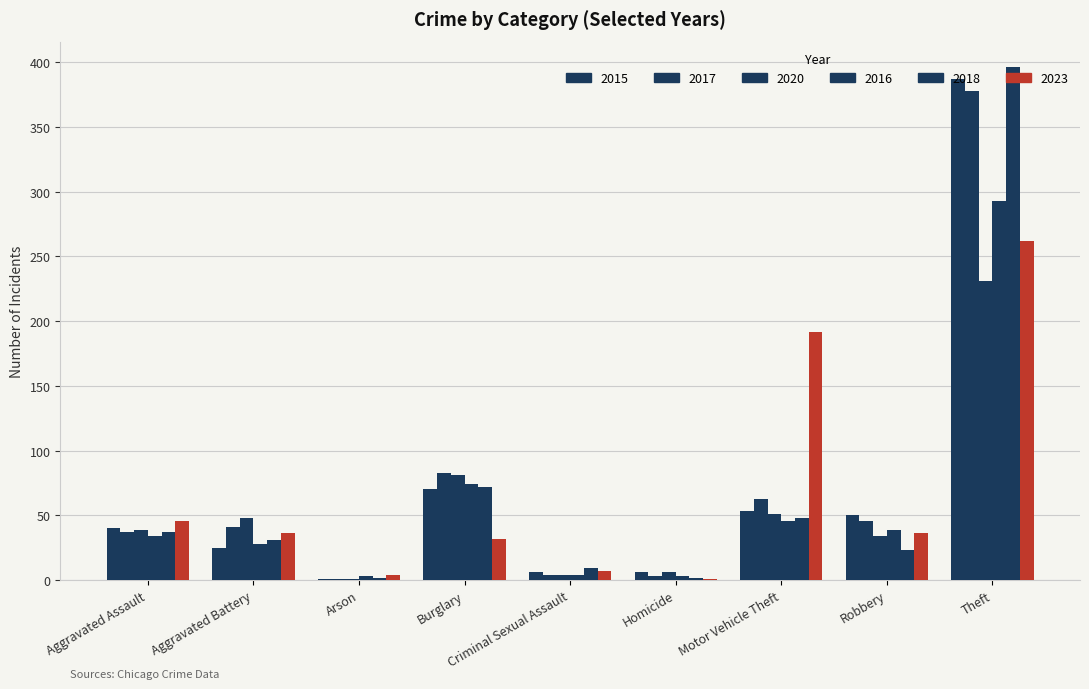

Does the chart contain stacked bars?

No